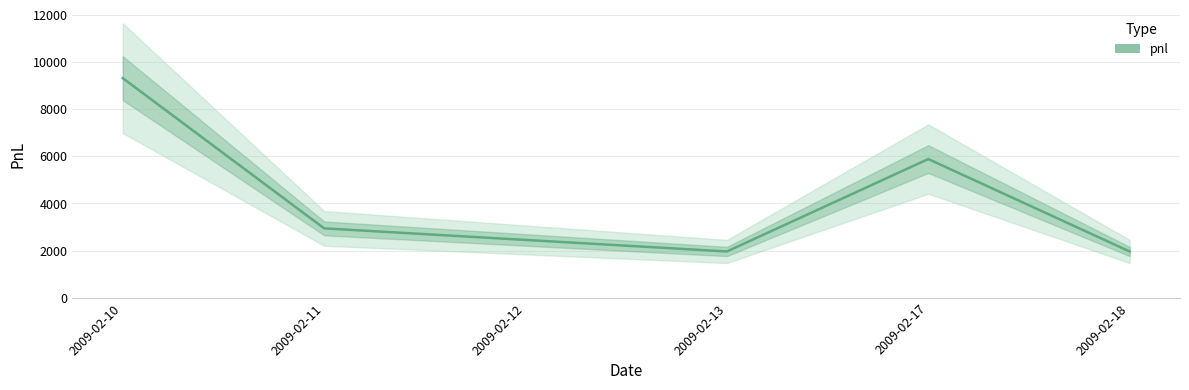

Which label corresponds to the largest value in the chart?

2009-02-10